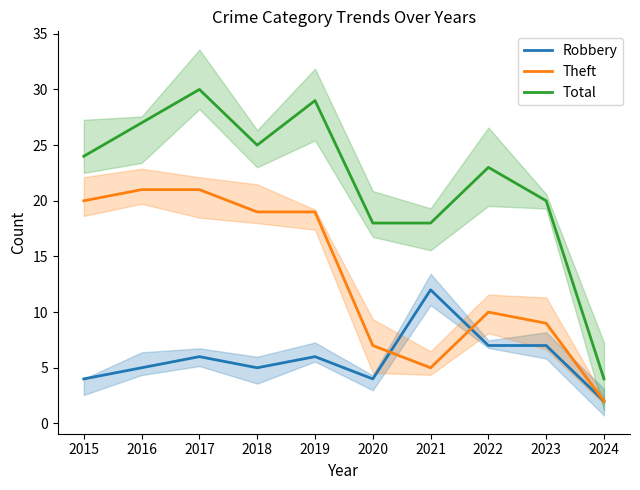

What is the total value across all series at 2023?

36